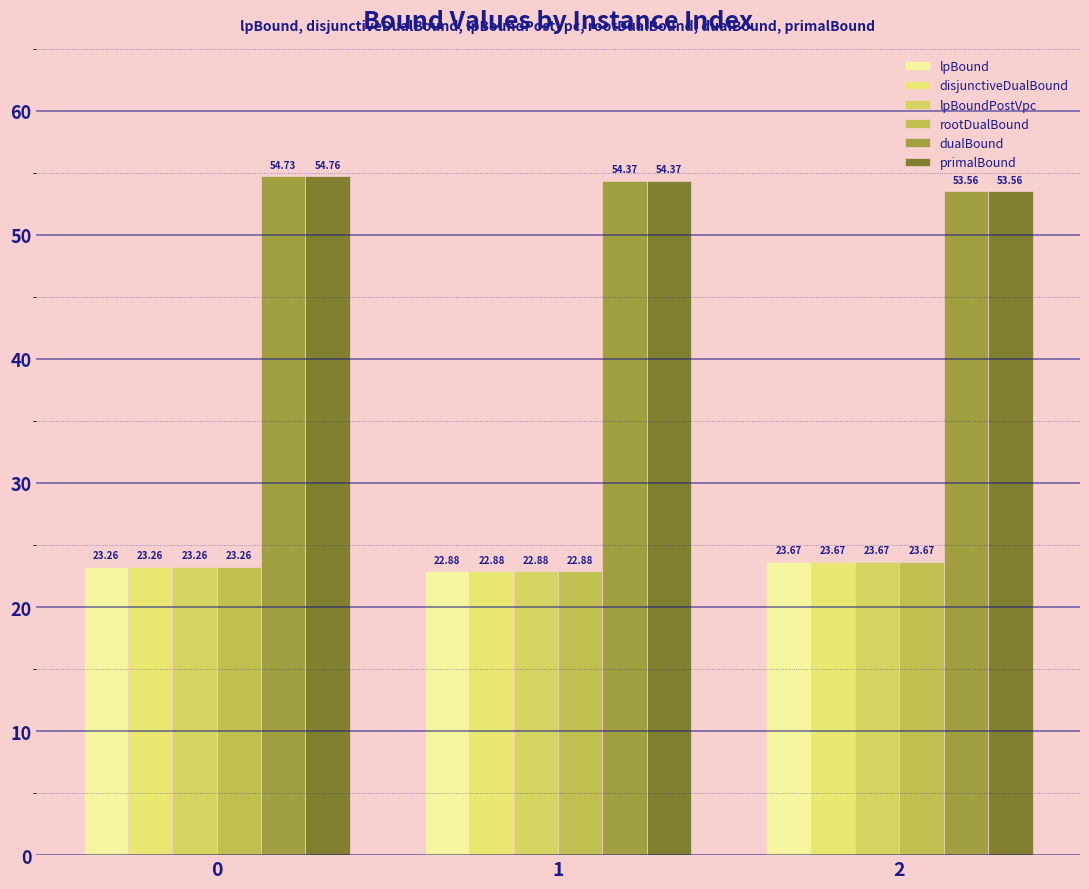

Which category has the lowest value across all series?

1